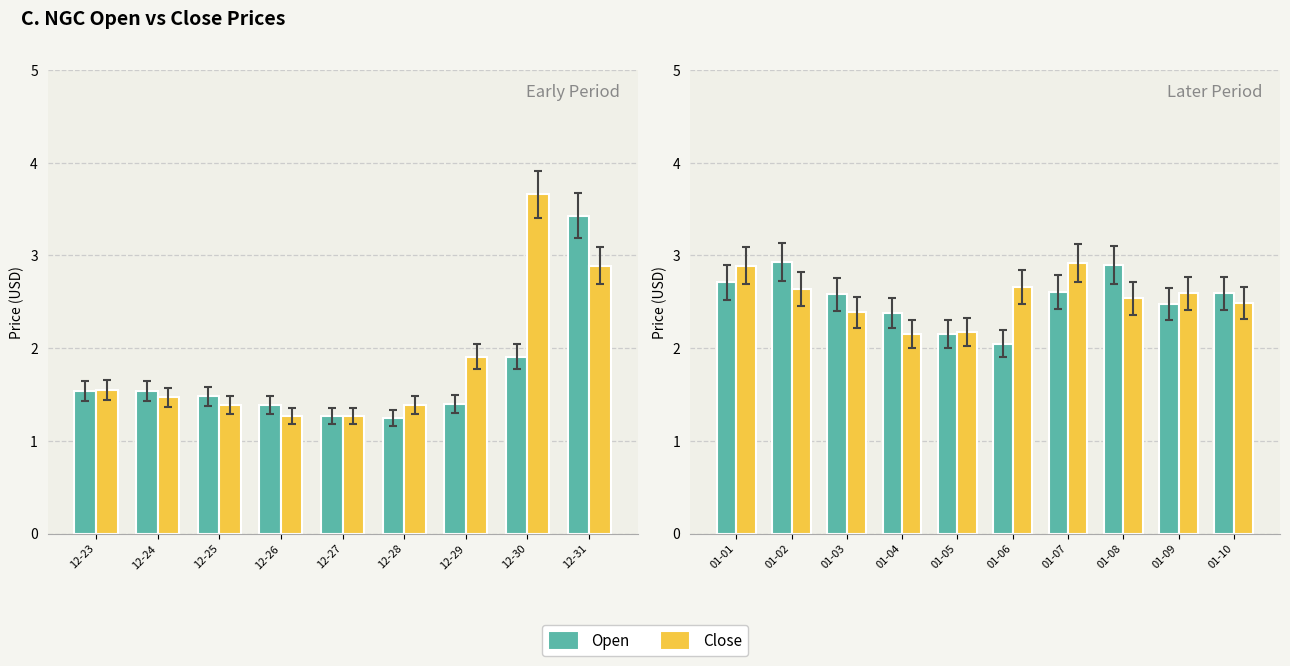

The value of Open at 01-04 is 3.9. True or false?

False